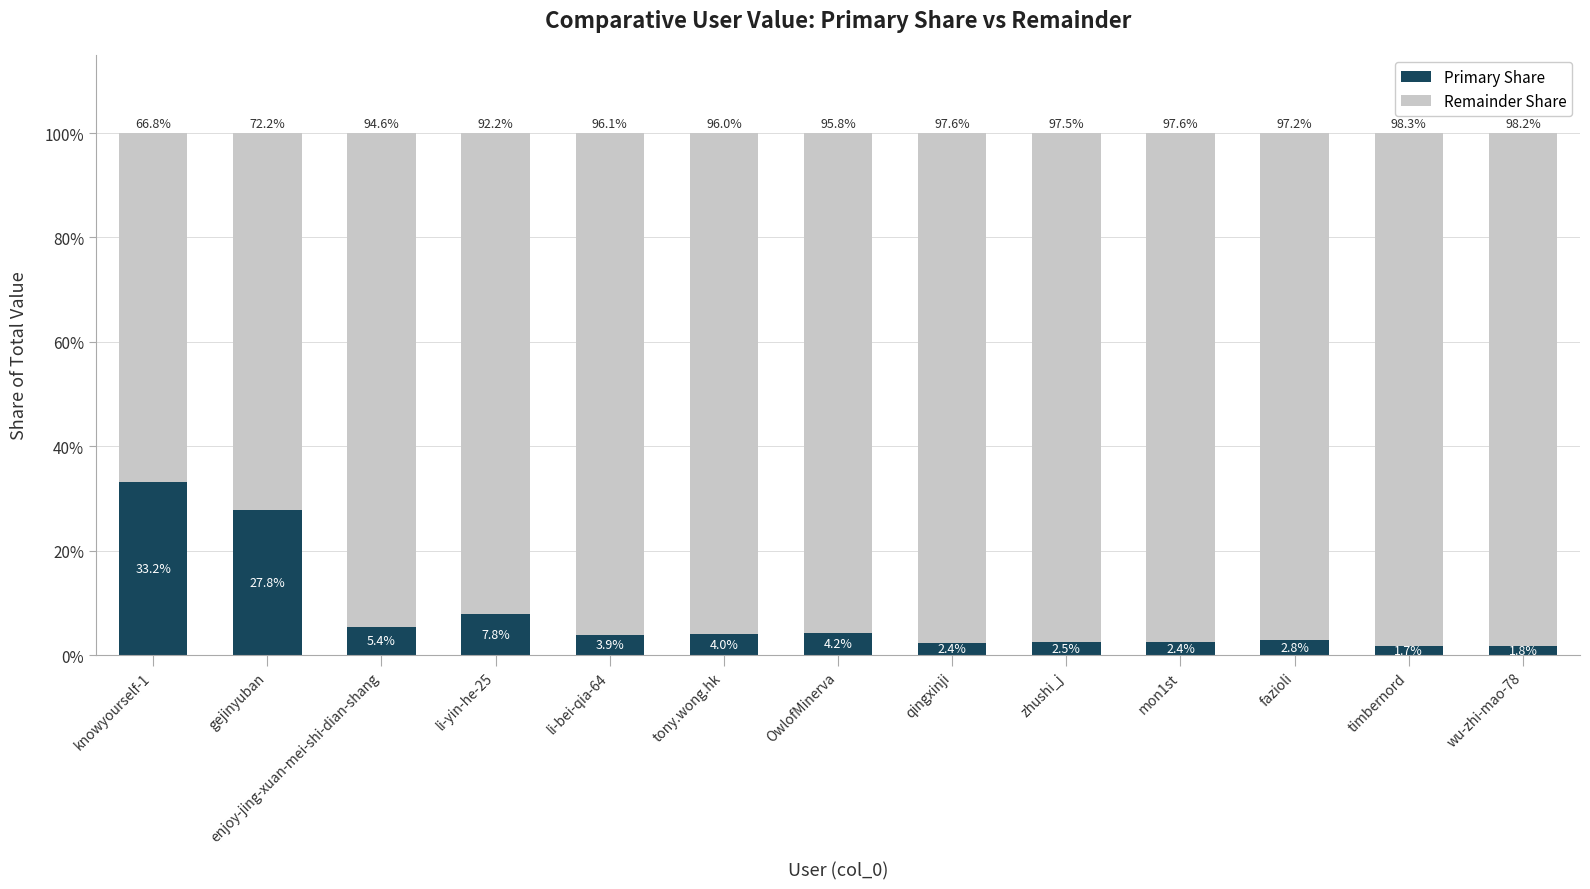

What is the difference between the maximum and minimum values in the Primary Share series?

31.5